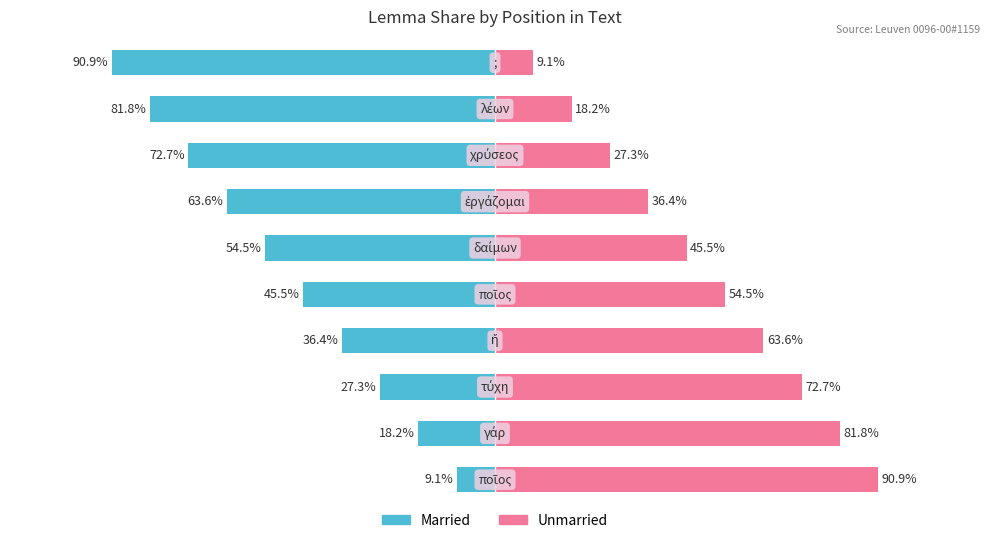

Between 8 and 9, which is larger?

8